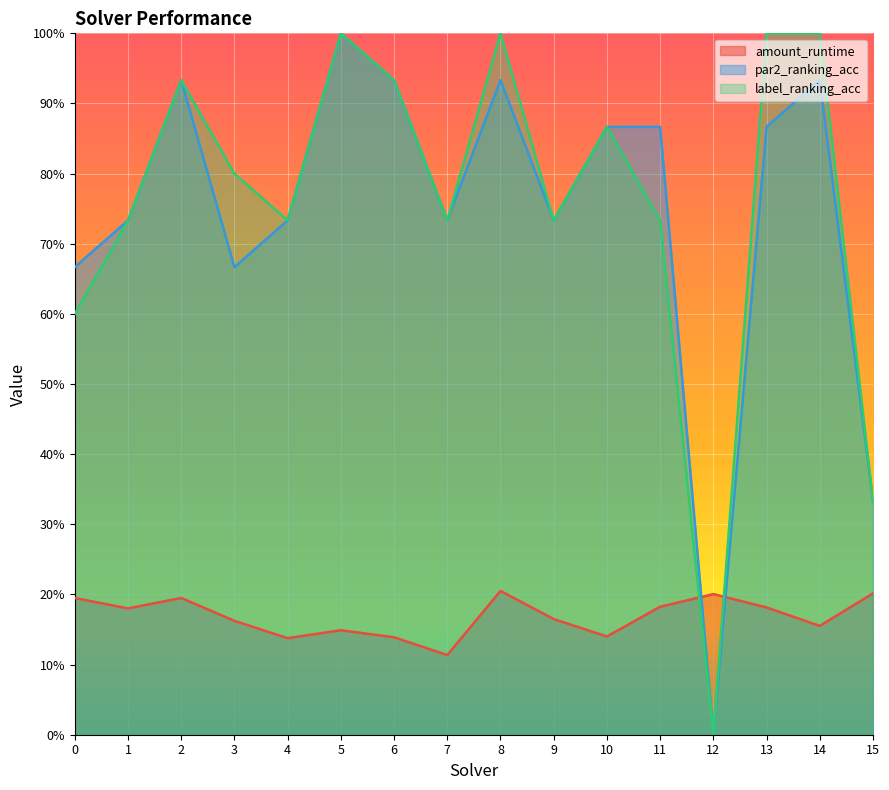

Between which two adjacent categories do label_ranking_acc and amount_runtime first intersect?

11 and 12